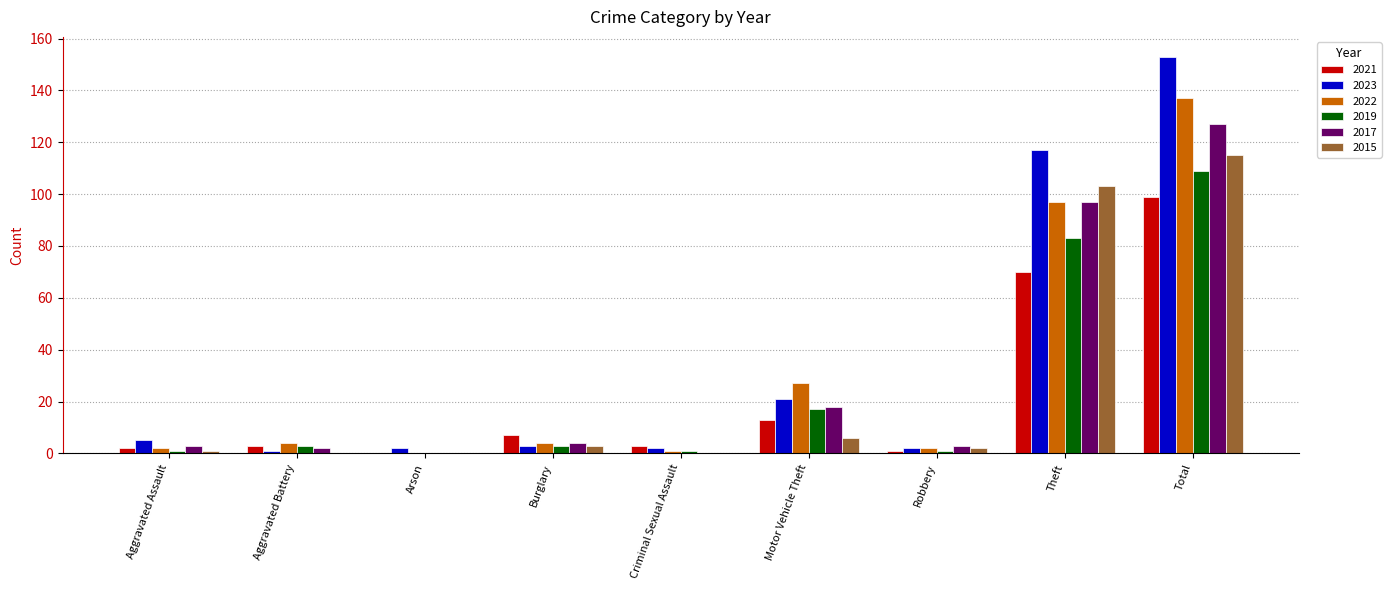

Does the chart contain stacked bars?

No